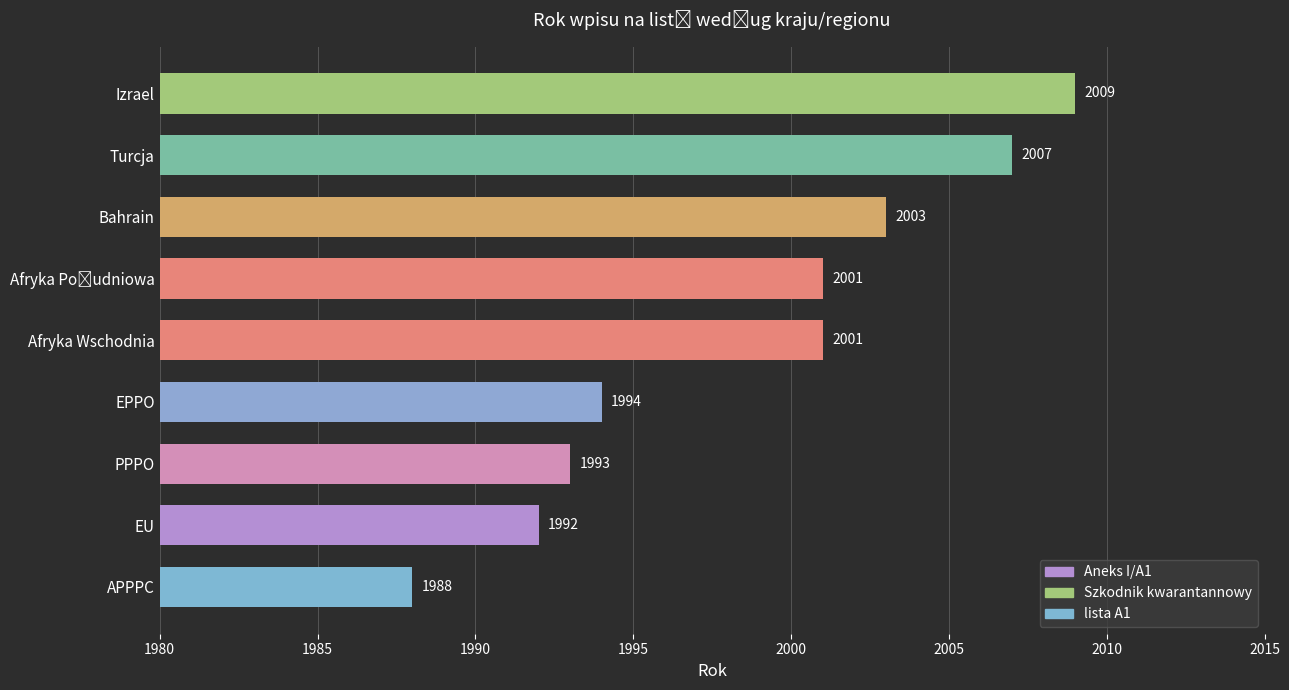

What is the ratio of the value at EU to the value at PPPO?

1.0